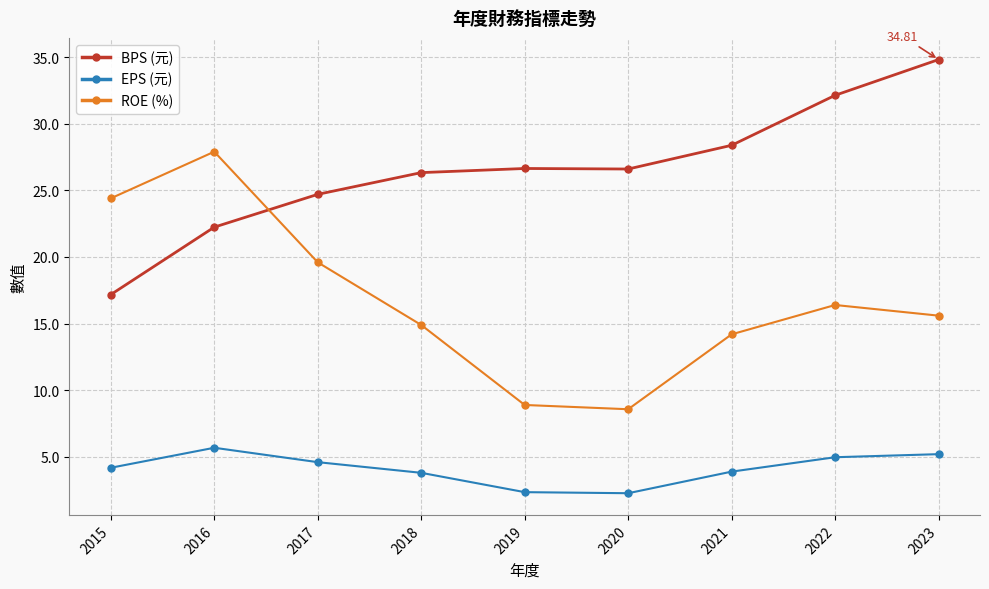

What value does the ROE (%) series have at 2017?

19.6